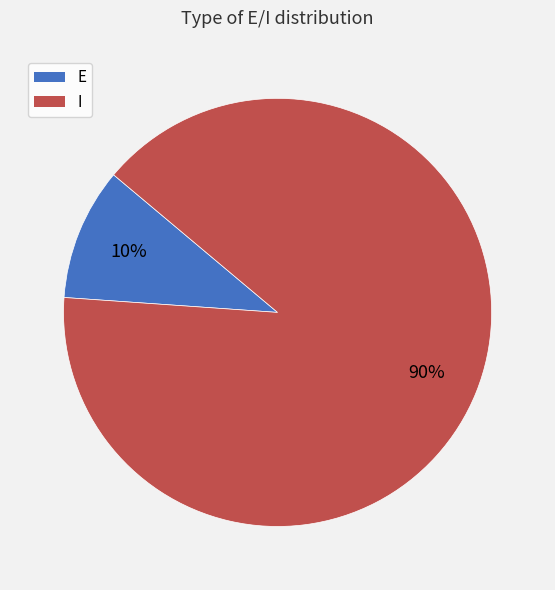

Which has a higher value, E or I?

I